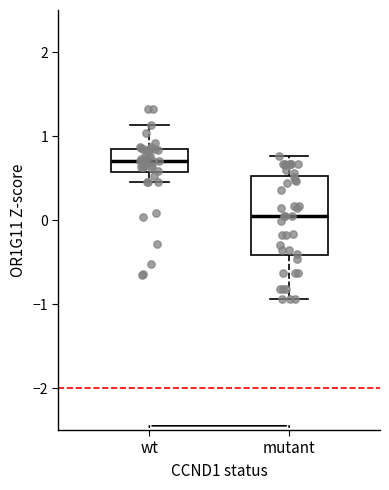

Which box's median line is the lowest?

mutant